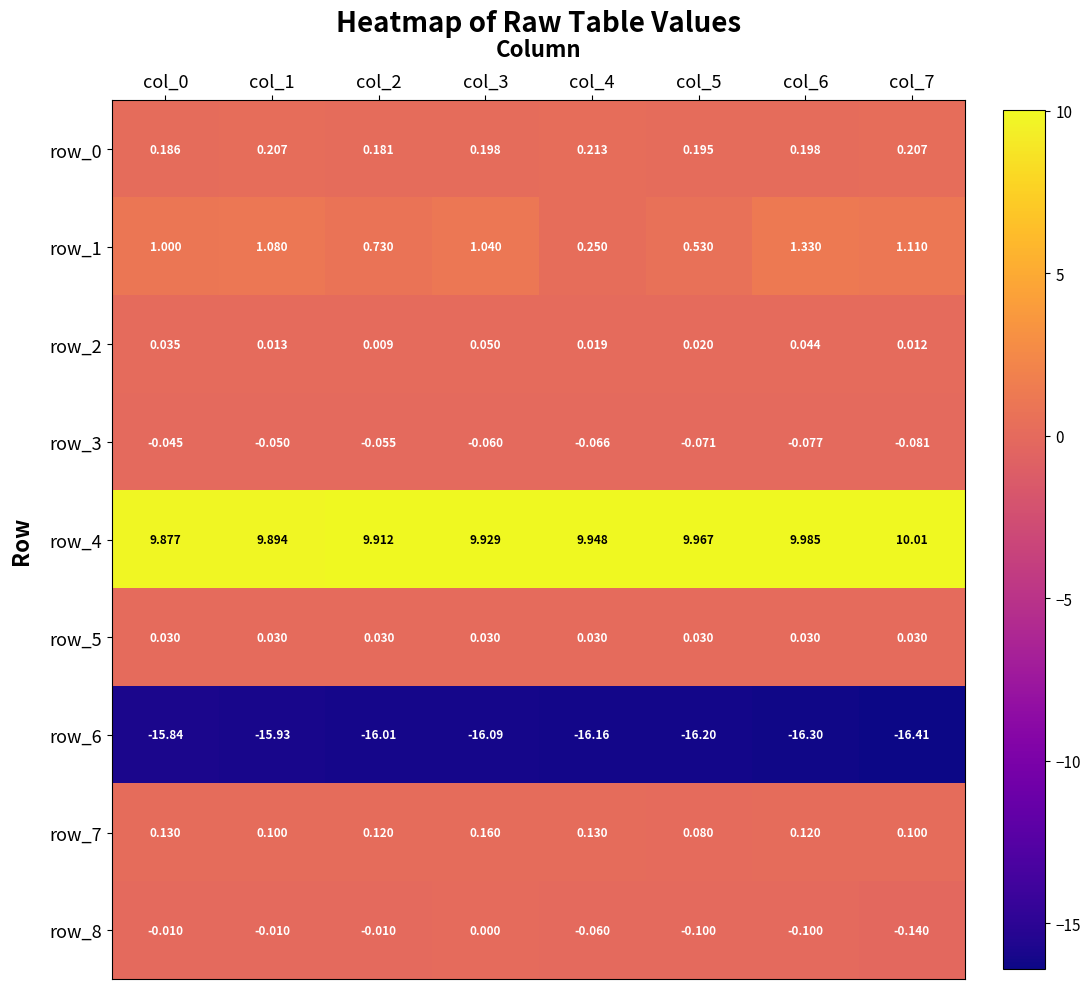

What is the sum of all row_4 values?

79.5